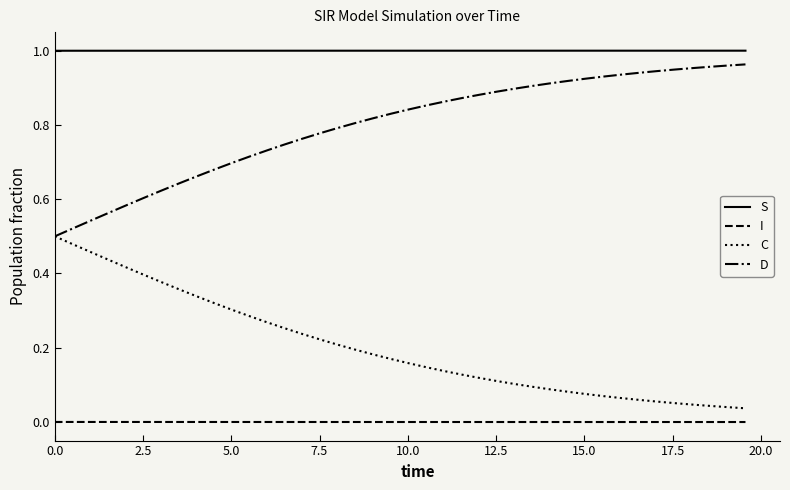

How many distinct data groups are displayed?

4